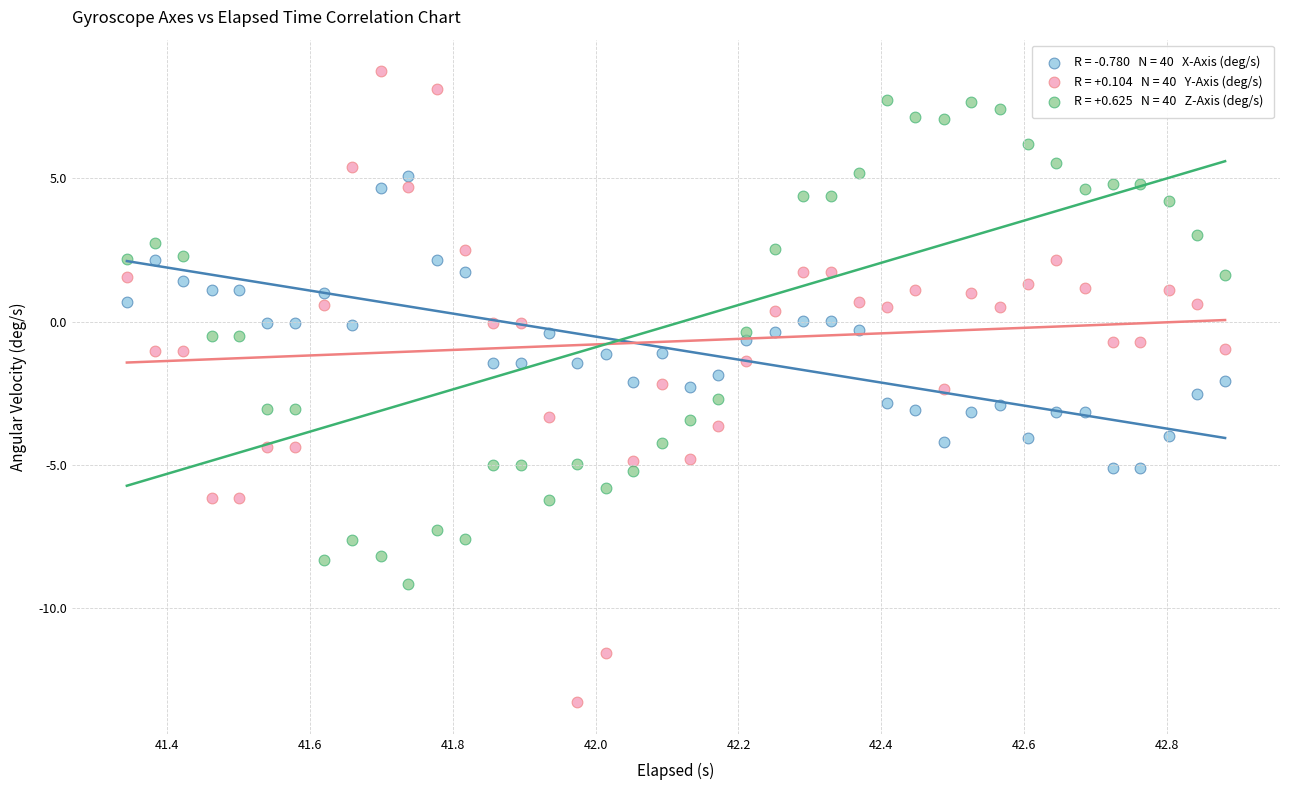

Across all data points, what is the range of Y values (max minus min)?

22.0